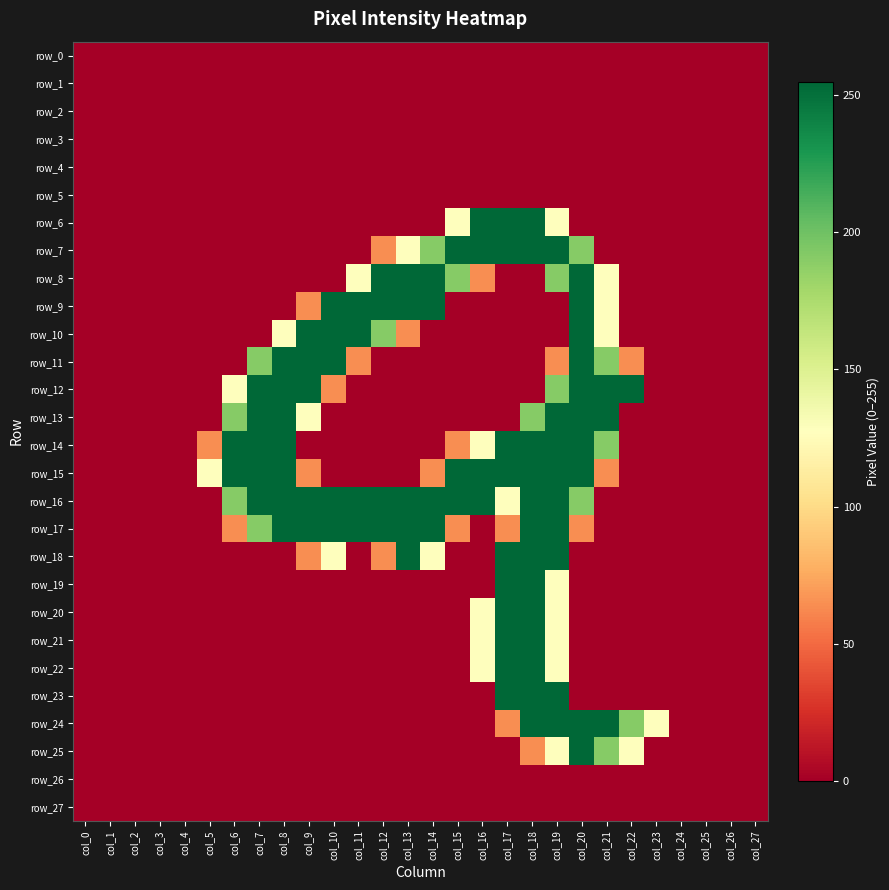

What is the difference between the highest and lowest values at col_19?

255